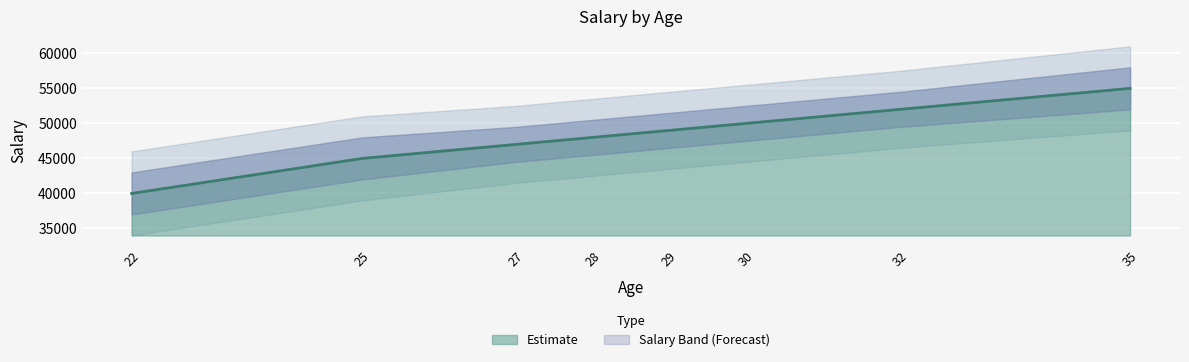

What is the change in value from 22 to 27?

+7000